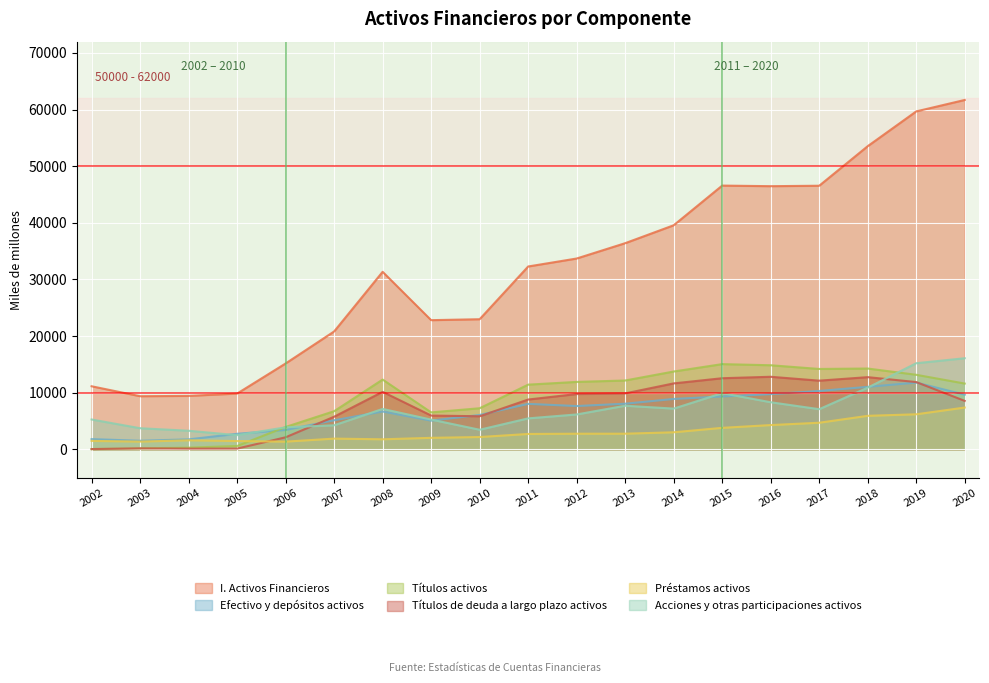

Which series ends up on top after the final intersection of Títulos de deuda a largo plazo activos and Acciones y otras participaciones activos?

Acciones y otras participaciones activos